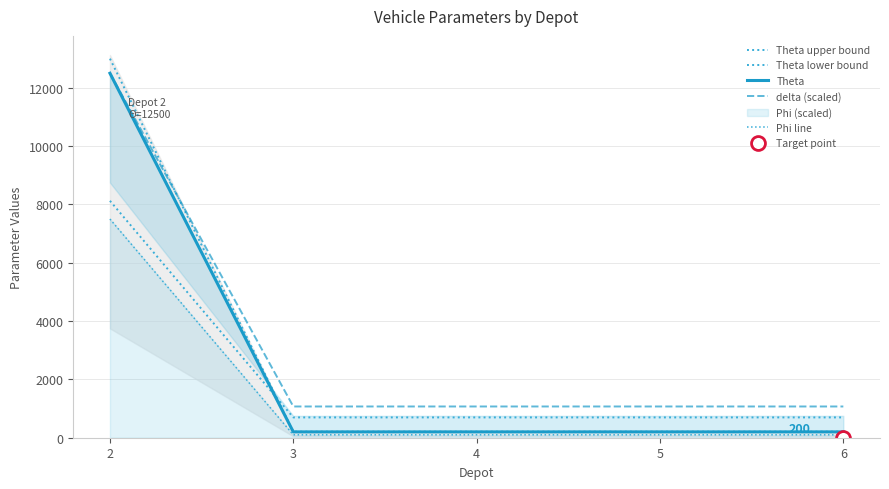

At how many categories does at least one series exceed 5122?

1